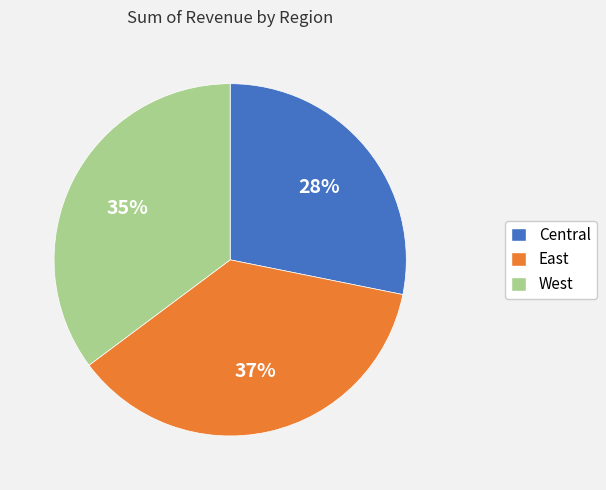

Which category has the smallest portion of the pie?

Central